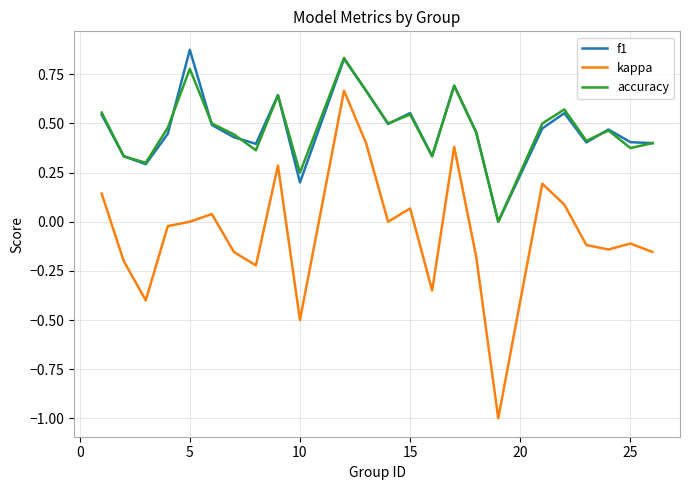

Does the chart have visible grid lines?

Yes